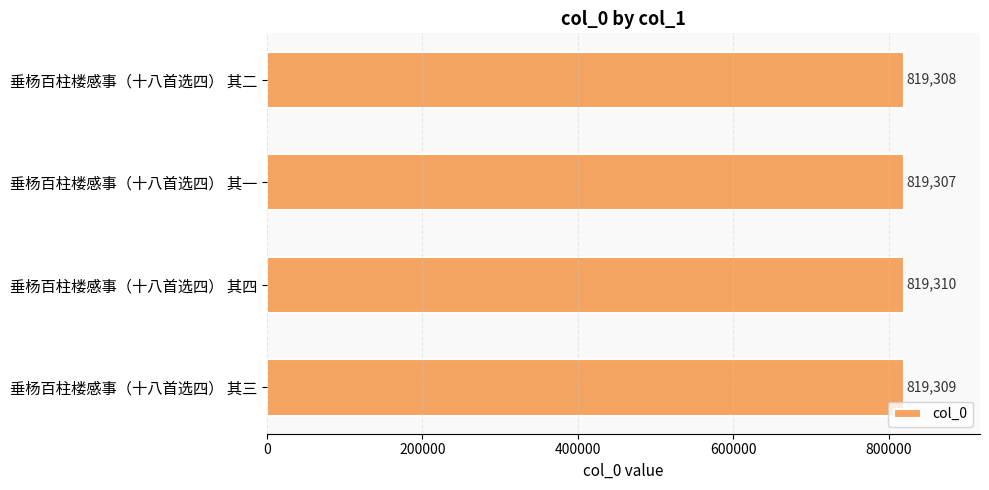

Reading top to bottom, list all the values displayed in this chart.

垂杨百柱楼感事（十八首选四） 其二=819308	垂杨百柱楼感事（十八首选四） 其一=819307	垂杨百柱楼感事（十八首选四） 其四=819310	垂杨百柱楼感事（十八首选四） 其三=819309